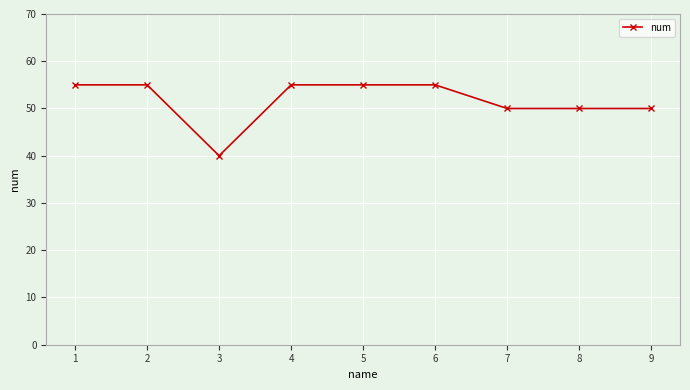

Reading left to right, extract all data points from this chart.

1=55	2=55	3=40	4=55	5=55	6=55	7=50	8=50	9=50